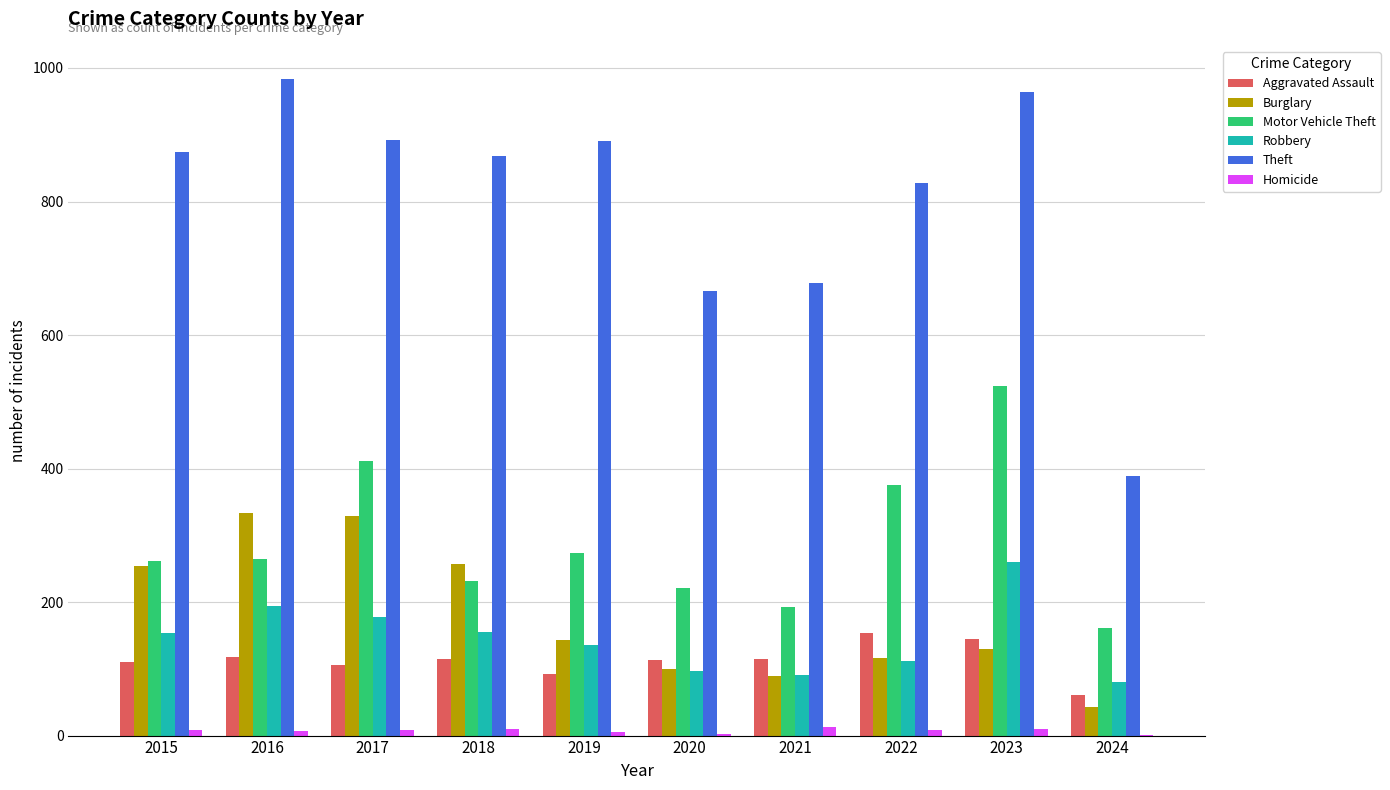

What are all the series names shown in the legend?

Aggravated Assault, Burglary, Motor Vehicle Theft, Robbery, Theft, Homicide